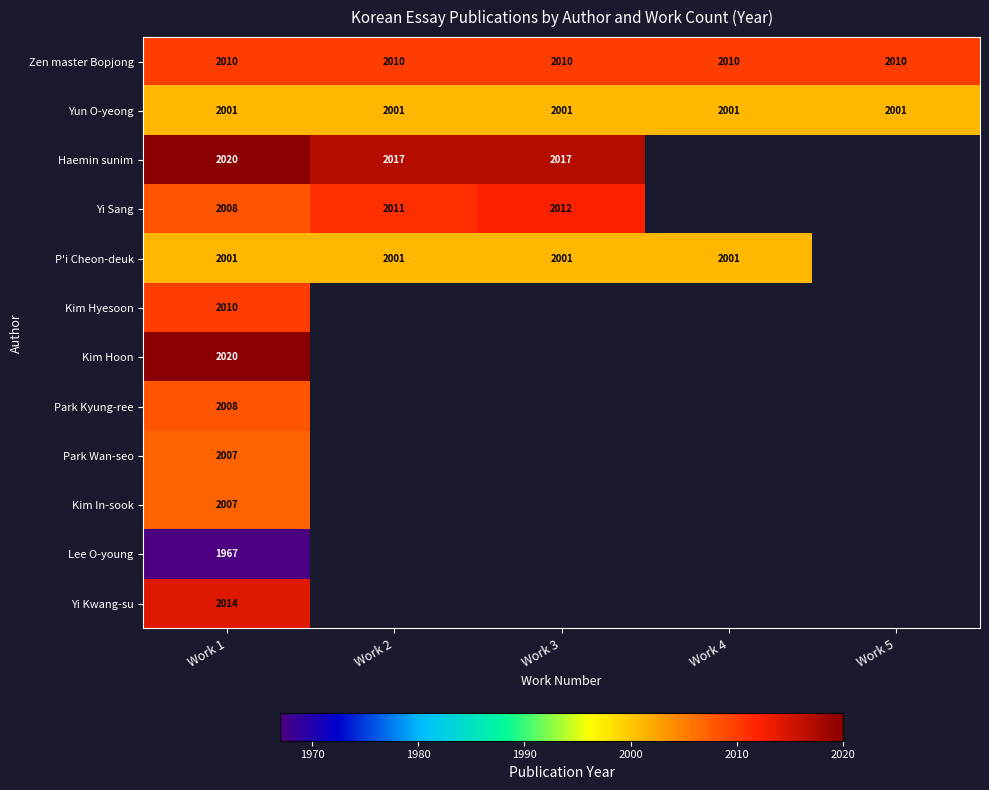

What is the total value across all series at Work 1?

24073